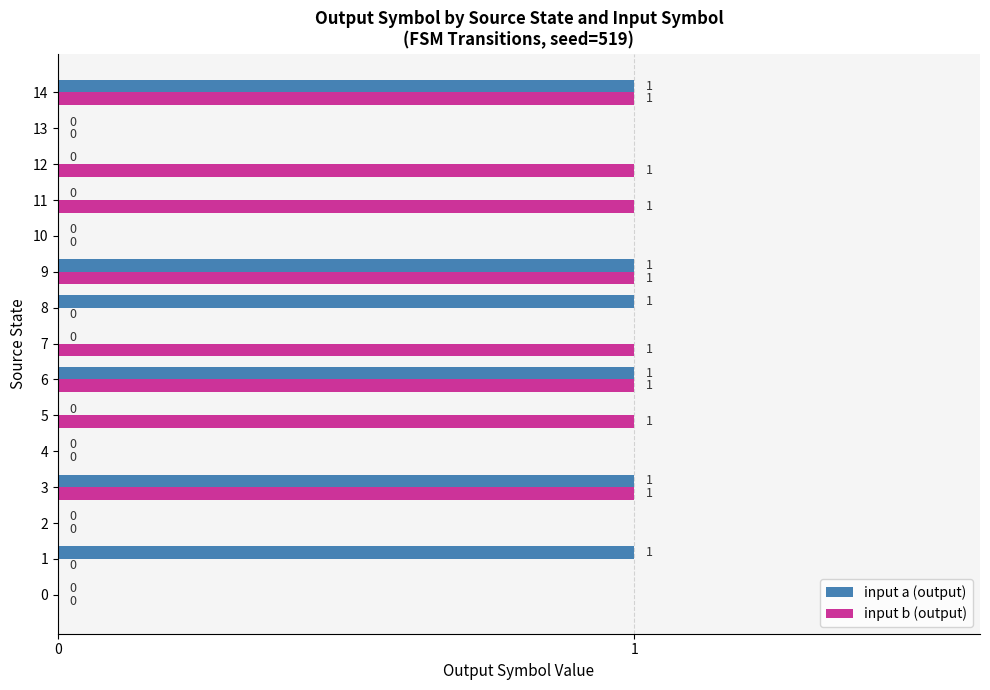

Is the value of input a (output) at 5 greater than the value of input b (output) at 9?

No